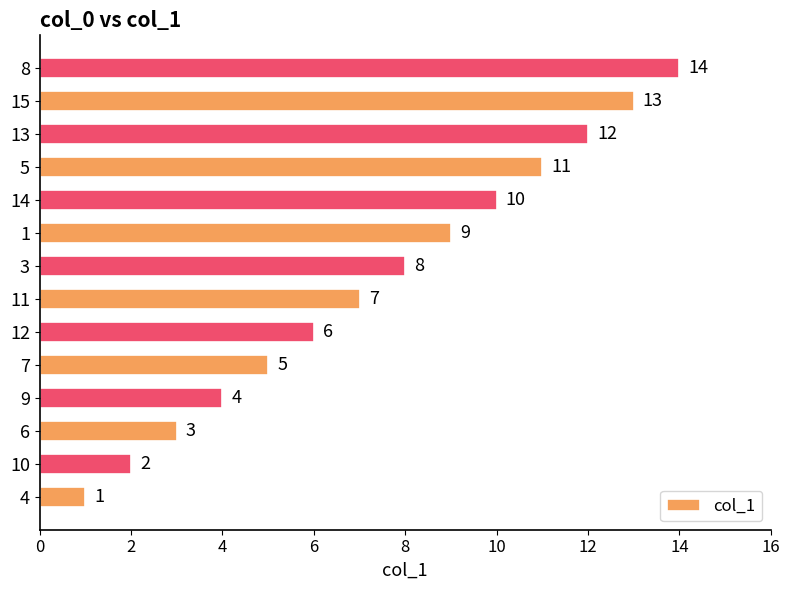

Read the value at 14, to the nearest 10.

10